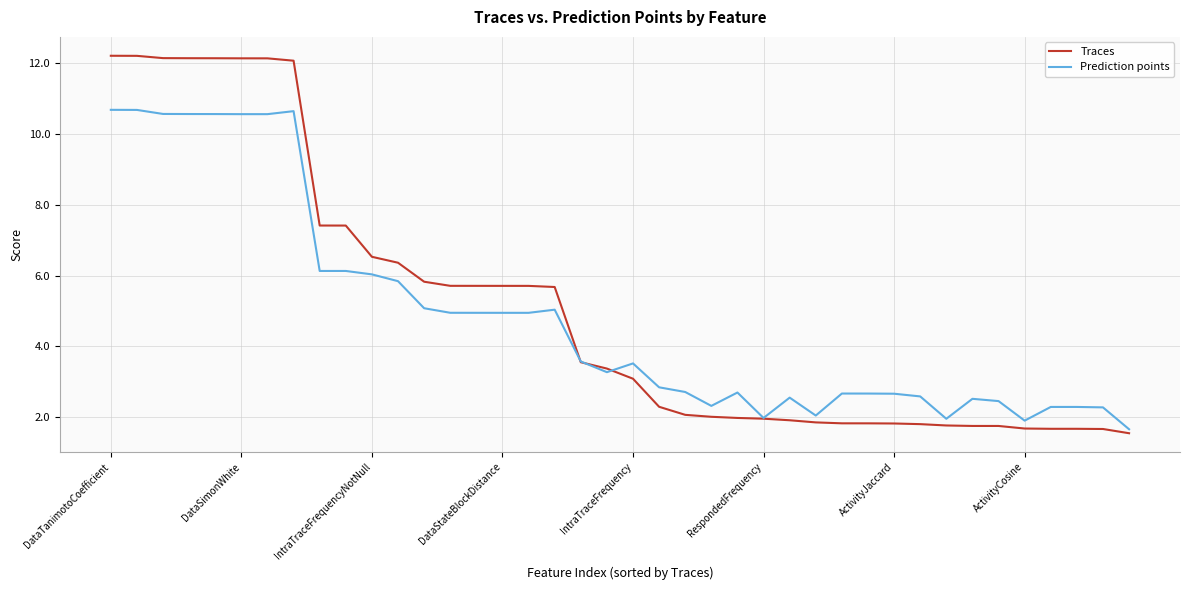

What is the maximum value for Prediction points?

10.7